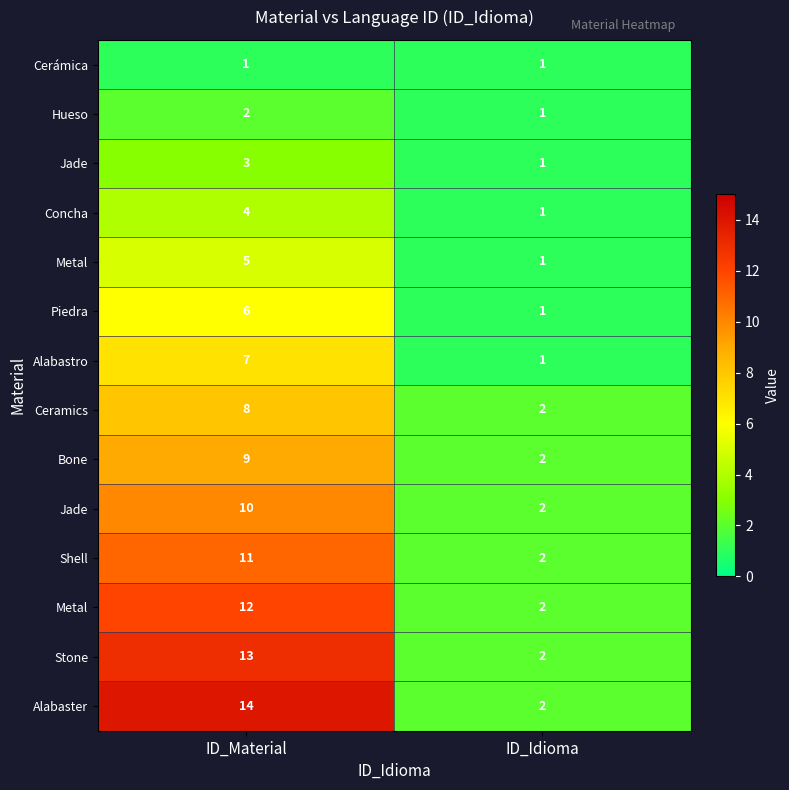

Between ID_Material and ID_Idioma, which is larger?

ID_Material